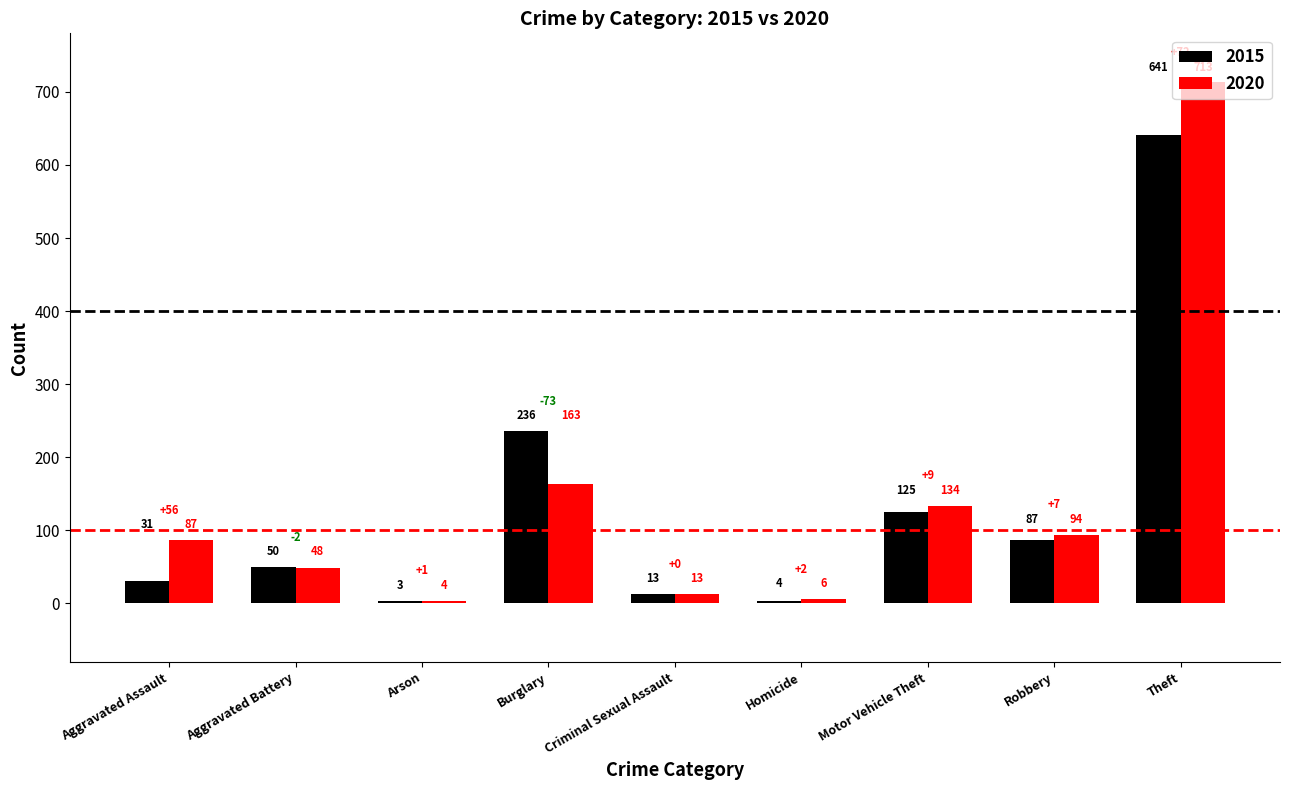

Reading left to right, what are all the values shown in this chart?

2015: Aggravated Assault=31	Aggravated Battery=50	Arson=3	Burglary=236	Criminal Sexual Assault=13	Homicide=4	Motor Vehicle Theft=125	Robbery=87	Theft=641
2020: Aggravated Assault=87	Aggravated Battery=48	Arson=4	Burglary=163	Criminal Sexual Assault=13	Homicide=6	Motor Vehicle Theft=134	Robbery=94	Theft=713